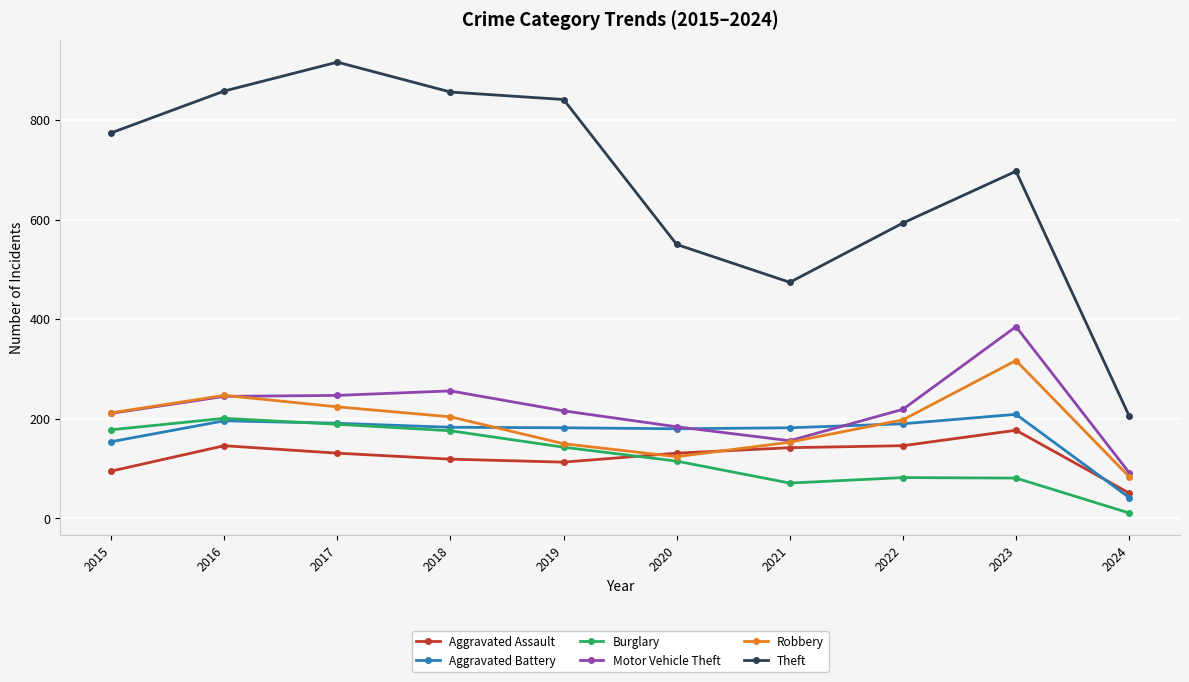

What value does the Robbery series have at 2021?

153